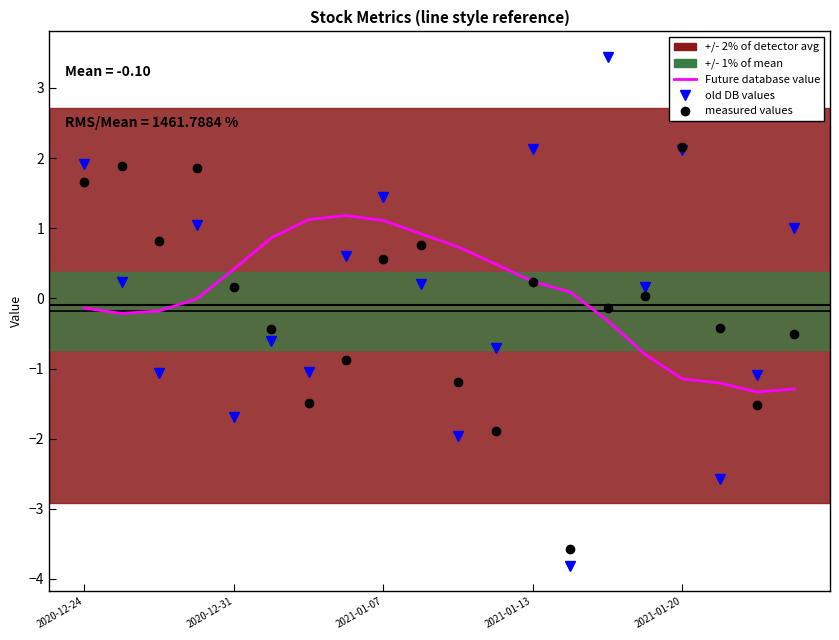

Which series has the widest spread of values?

old DB values